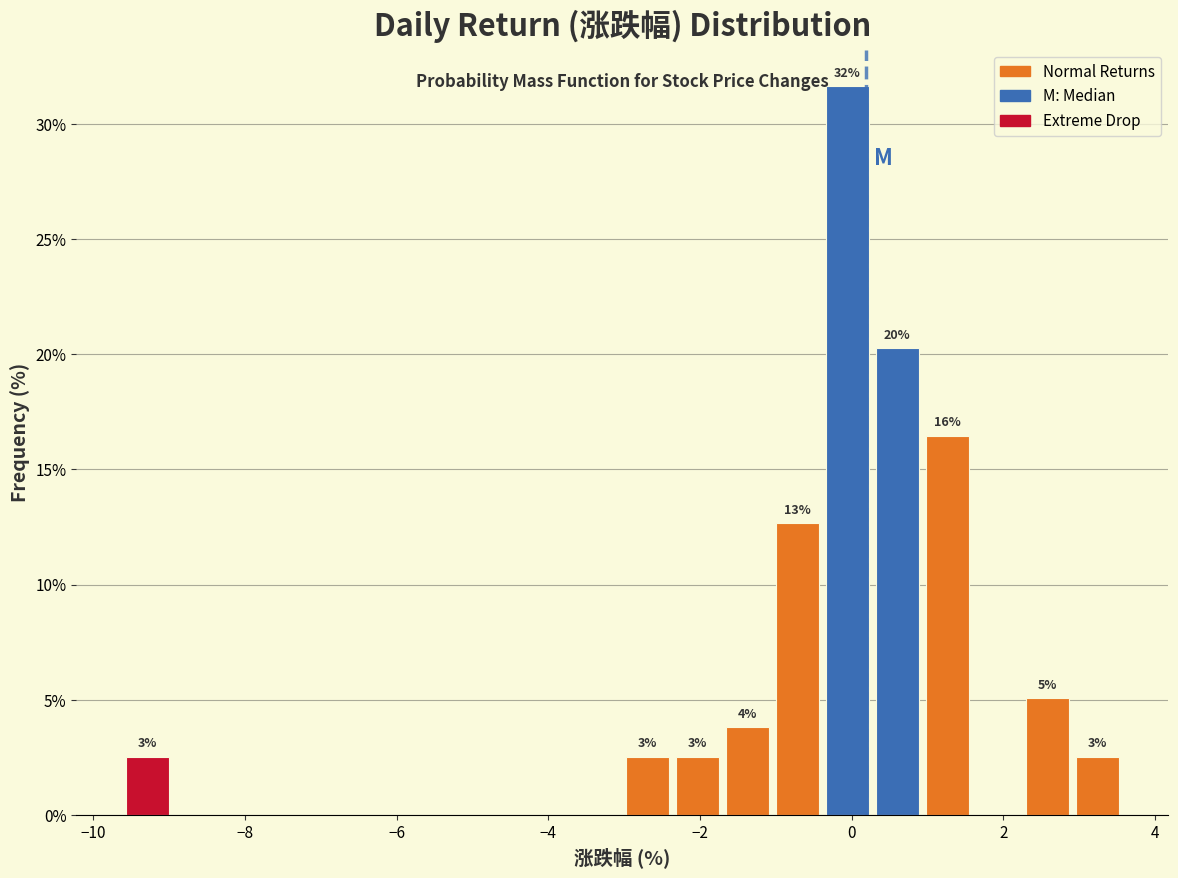

Read against the x-axis, roughly where is the centre of the tallest bar?

0.0